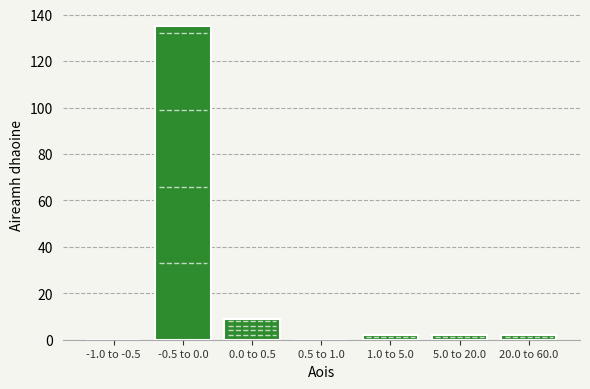

Reading left to right, list all the values displayed in this chart.

-1.0 to -0.5=0	-0.5 to 0.0=135	0.0 to 0.5=9	0.5 to 1.0=0	1.0 to 5.0=2	5.0 to 20.0=2	20.0 to 60.0=2